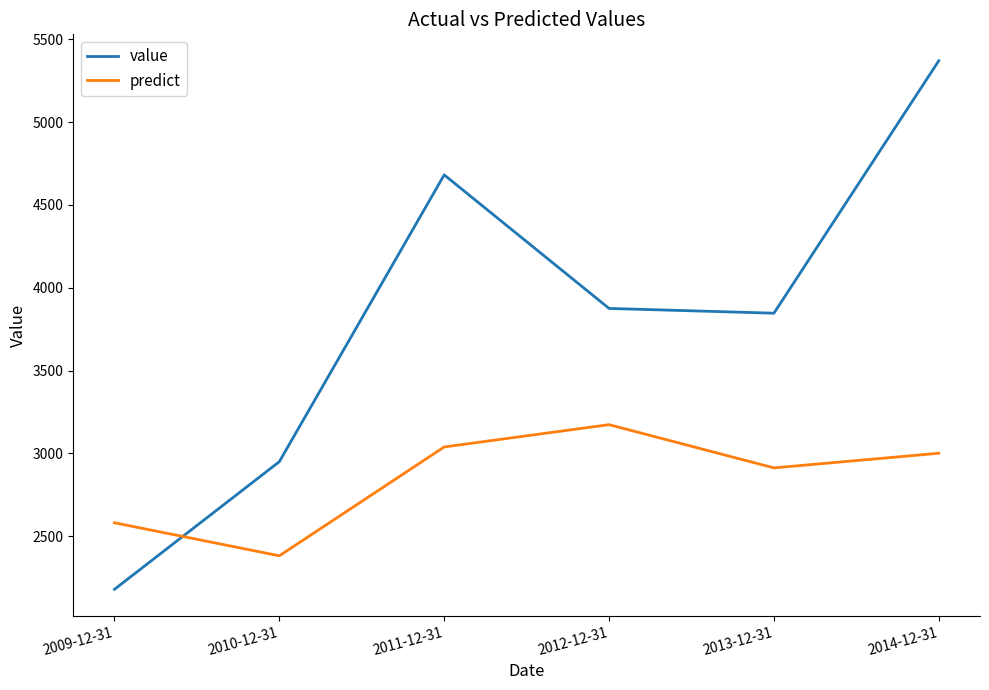

Between which two adjacent categories do predict and value first intersect?

2009-12-31 and 2010-12-31